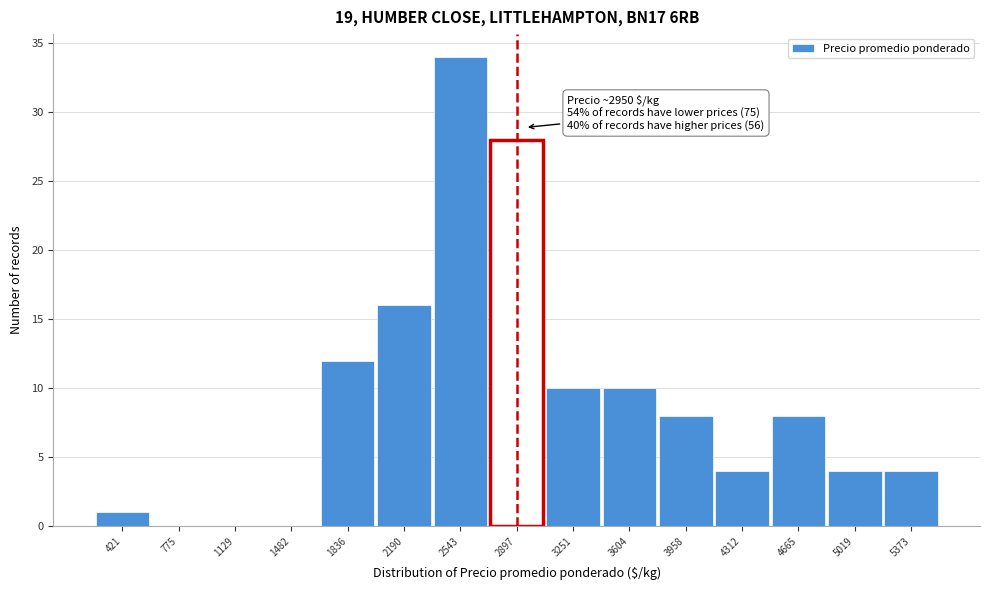

Over which range of the x-axis is the bar tallest?

2350 to 2700